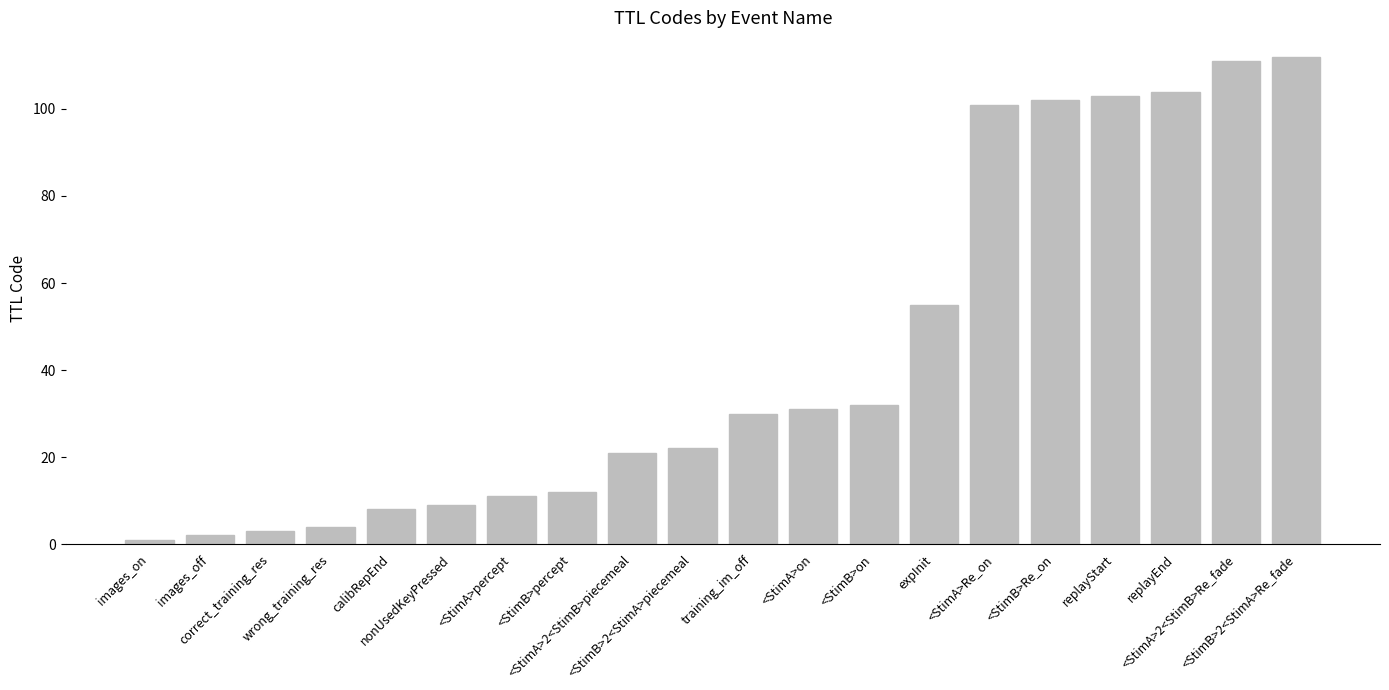

What is the label of the 5th bar from the left?

calibRepEnd